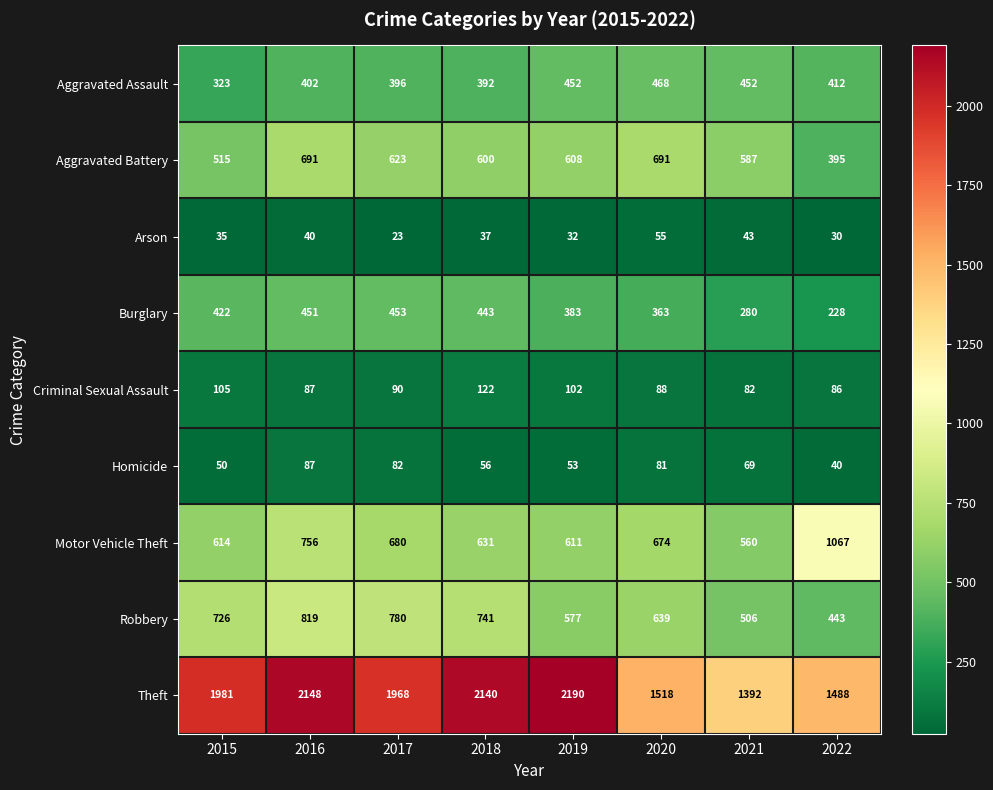

At which category is the sum across all series the highest?

2016